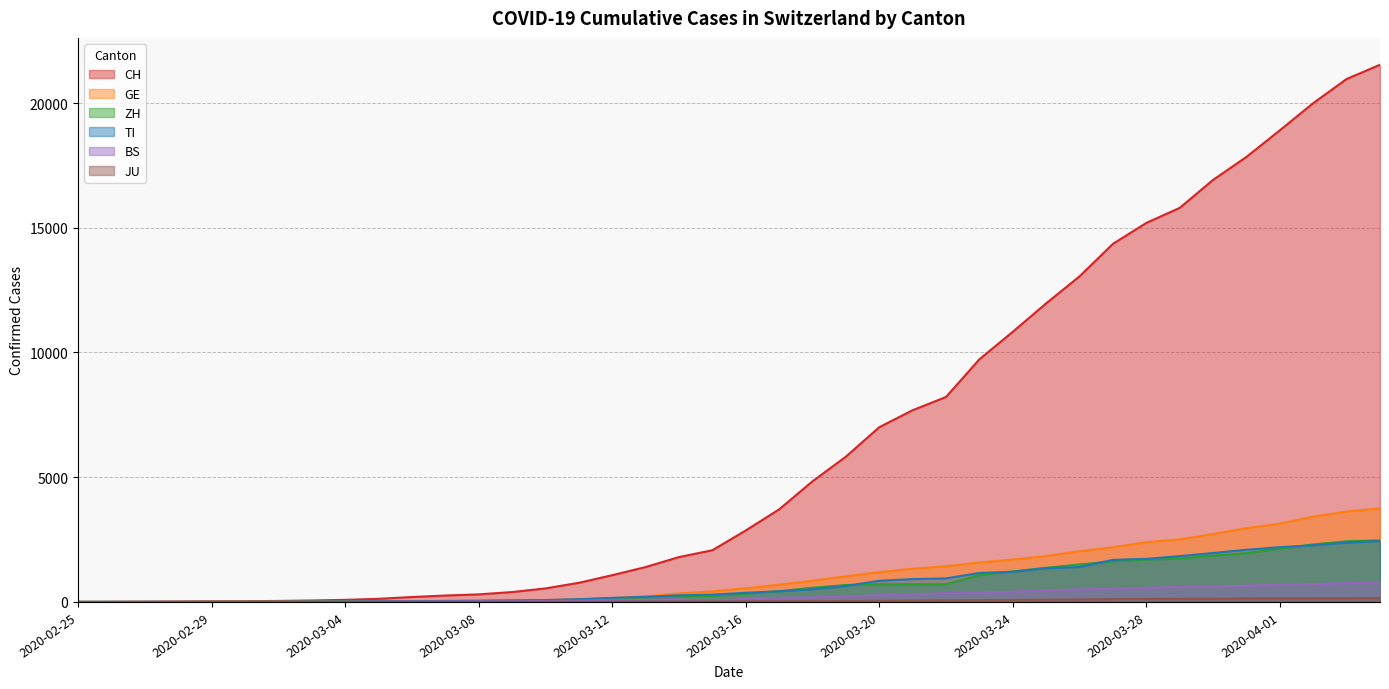

Where is BS nearest to the value 383?

2020-03-23